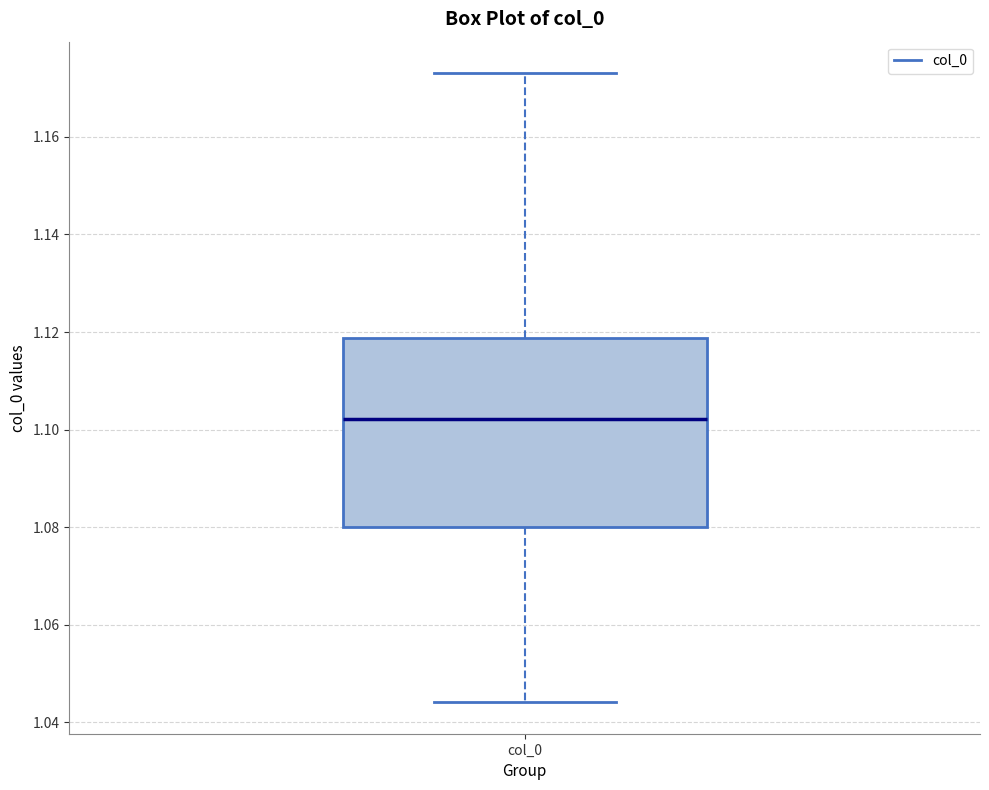

Transcribe this box plot: give where the median line is, the range the box spans, and where the two whiskers end, as read against the y-axis. The values are not printed on the chart, so give them approximately, as read against the axis.

median 1.102, box 1.080 to 1.118, whiskers 1.044 to 1.174